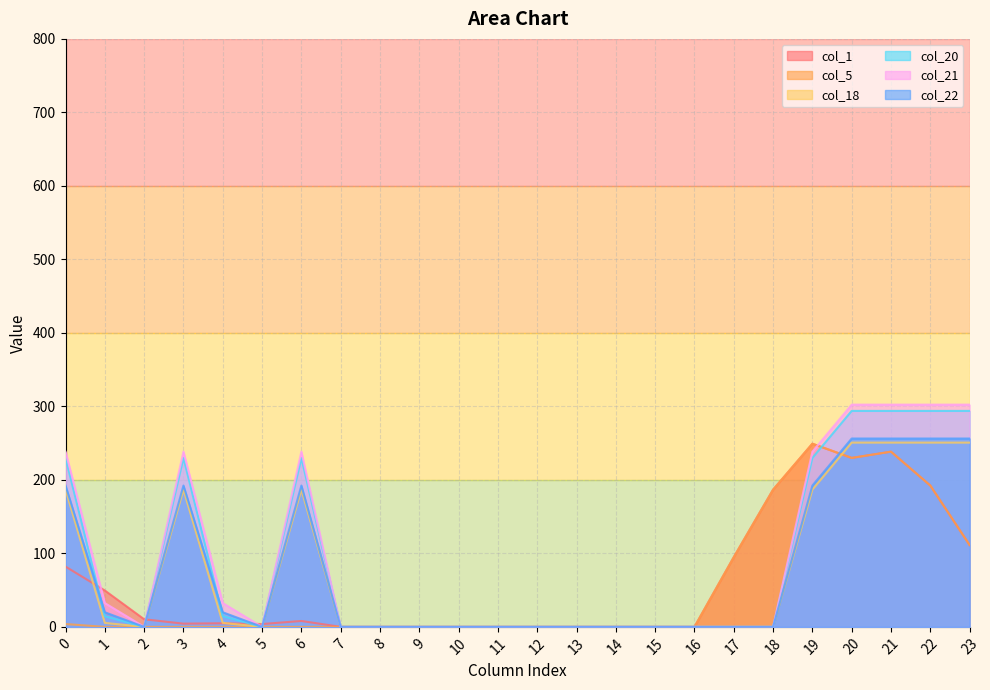

Does the chart display data point markers on the line(s)?

No